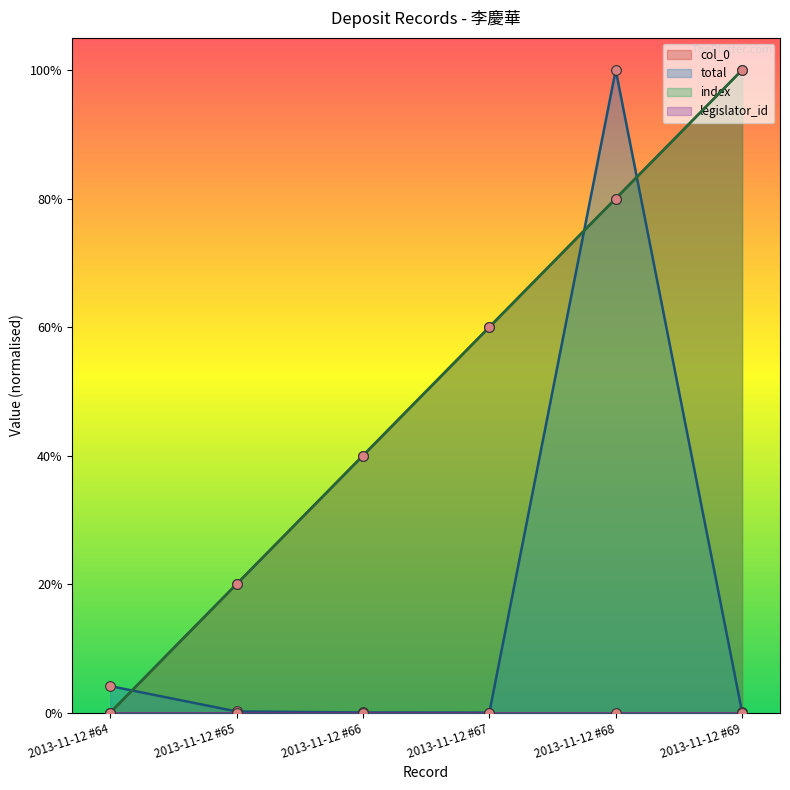

How many intersections are there between total and index?

3